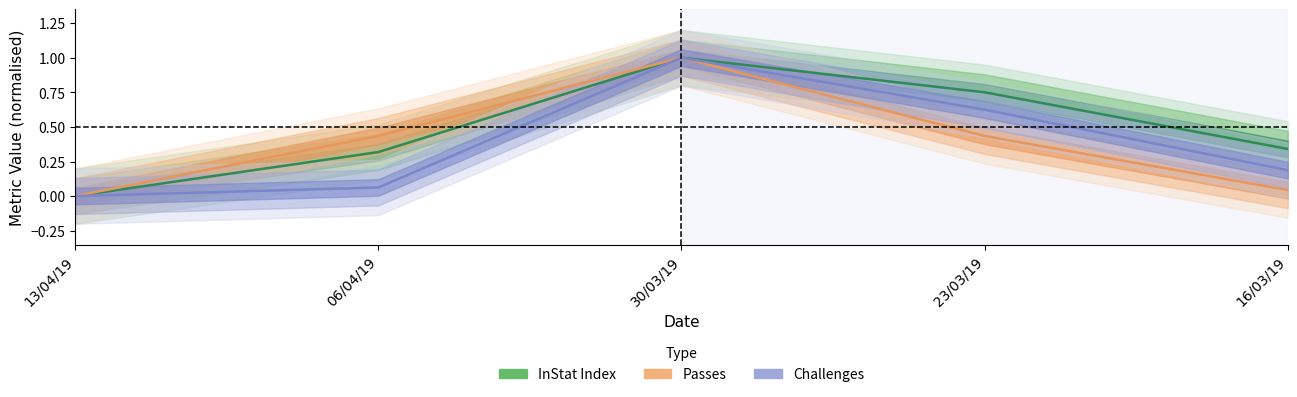

Reading left to right, list all the values displayed in this chart.

InStat Index: 13/04/19=0.0	06/04/19=0.3	30/03/19=1.0	23/03/19=0.8	16/03/19=0.3
Passes: 13/04/19=0.0	06/04/19=0.4	30/03/19=1.0	23/03/19=0.4	16/03/19=0.0
Challenges: 13/04/19=0.0	06/04/19=0.1	30/03/19=1.0	23/03/19=0.6	16/03/19=0.2